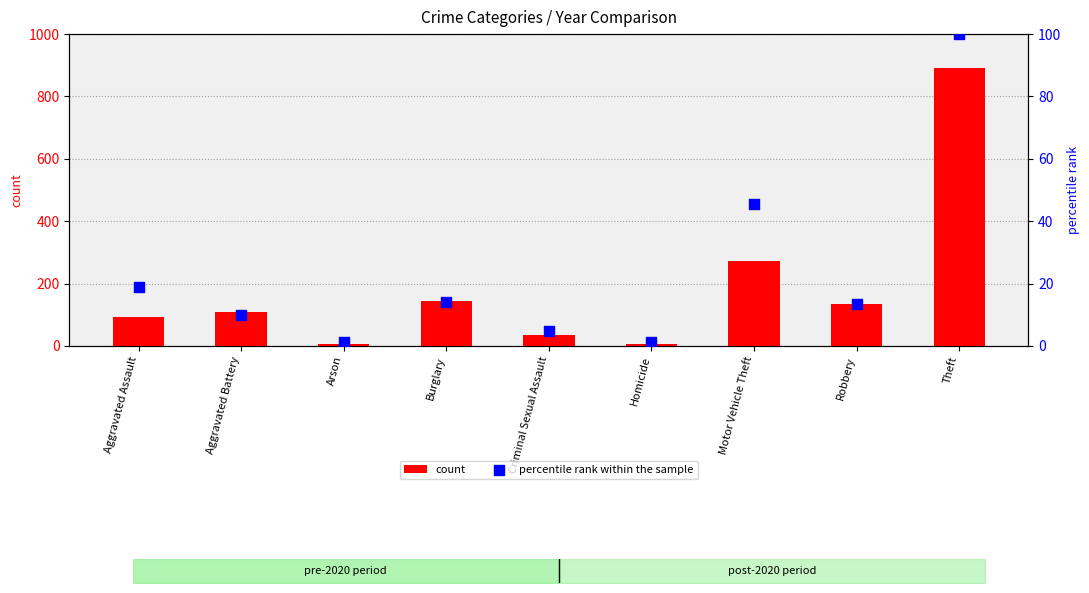

Which series has the widest spread of Y values?

count